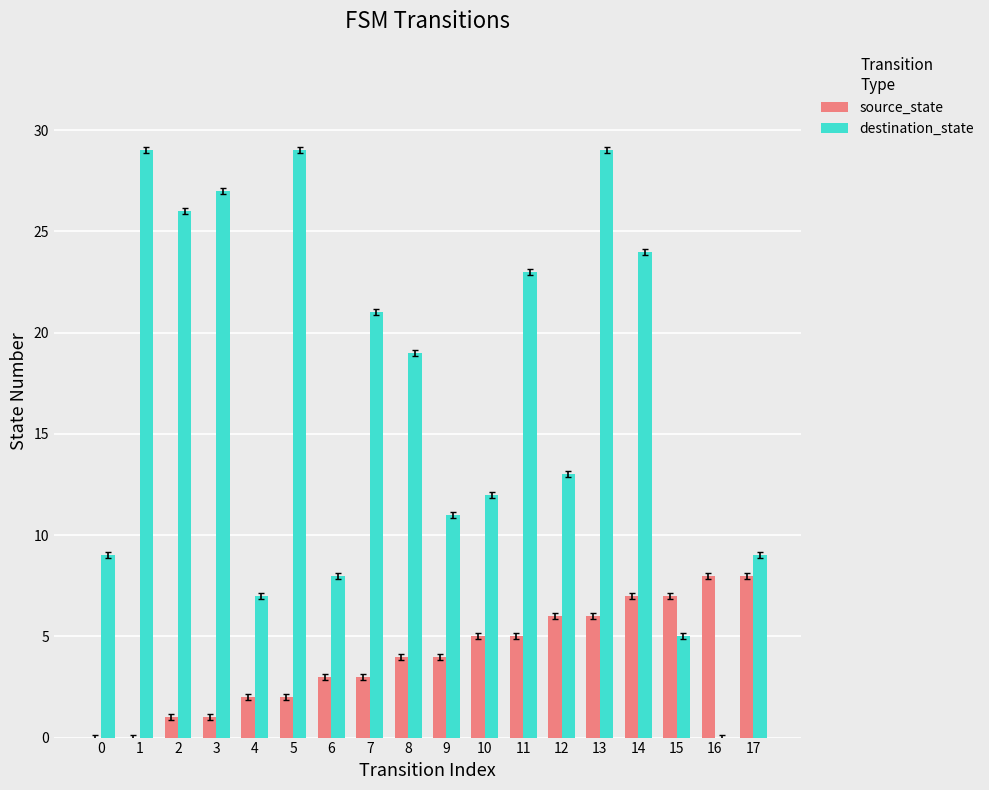

What is the average value of the source_state series?

4